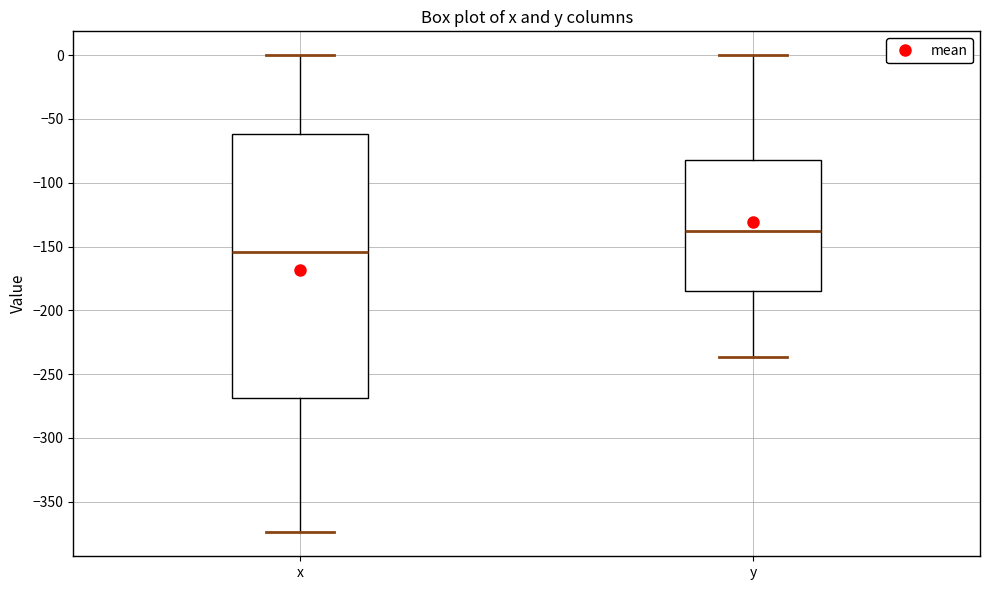

Which box has the highest median line?

y